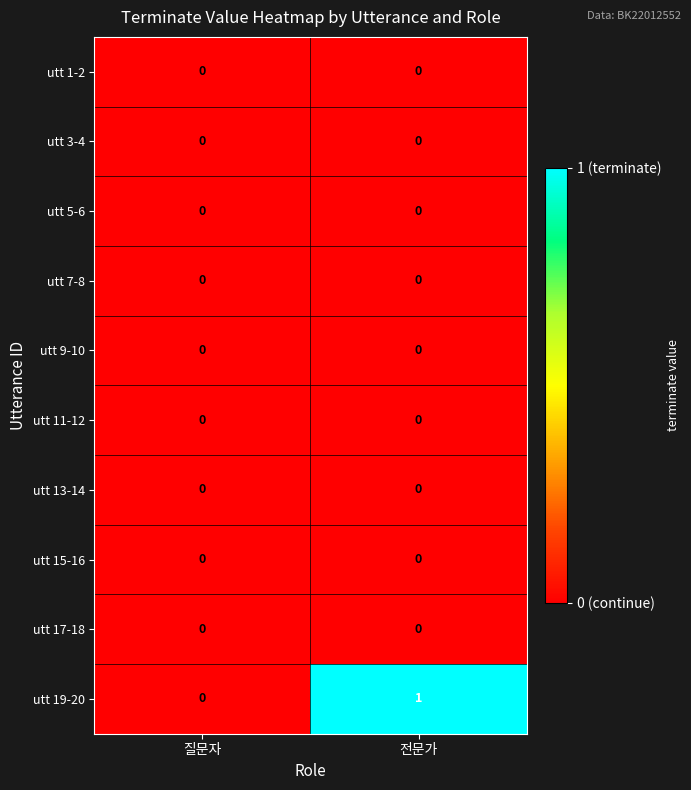

Which category has the highest value across all series?

전문가